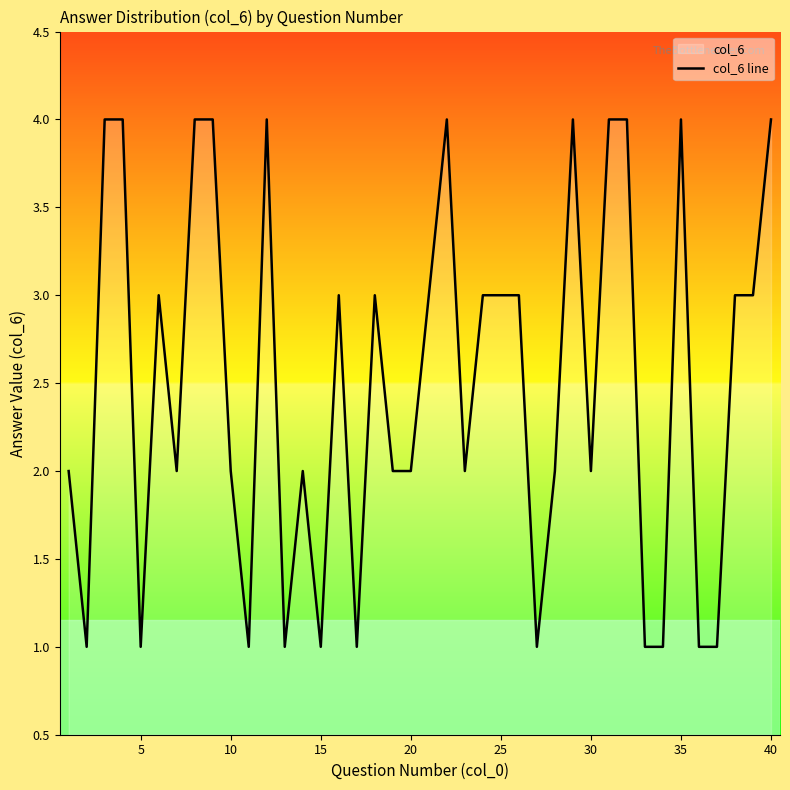

Does the chart display data point markers on the line(s)?

No